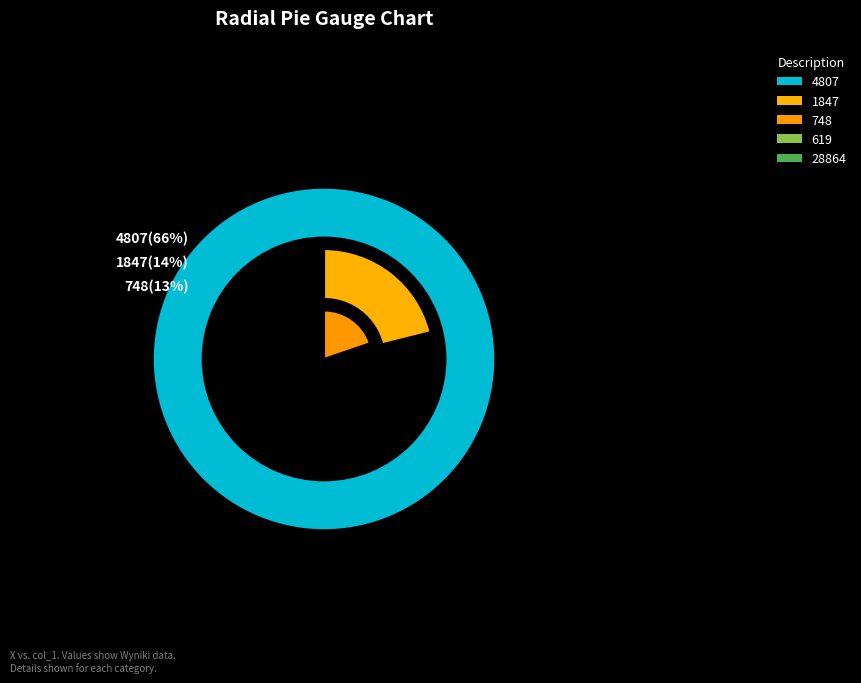

To the nearest percent, what percentage of the pie is 748?

13%